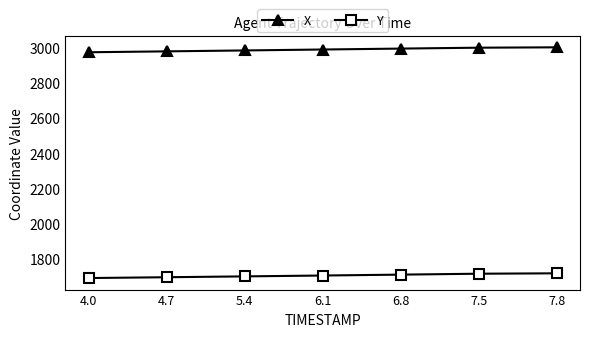

What is the difference between the highest and lowest values at 6.8?

1286.2